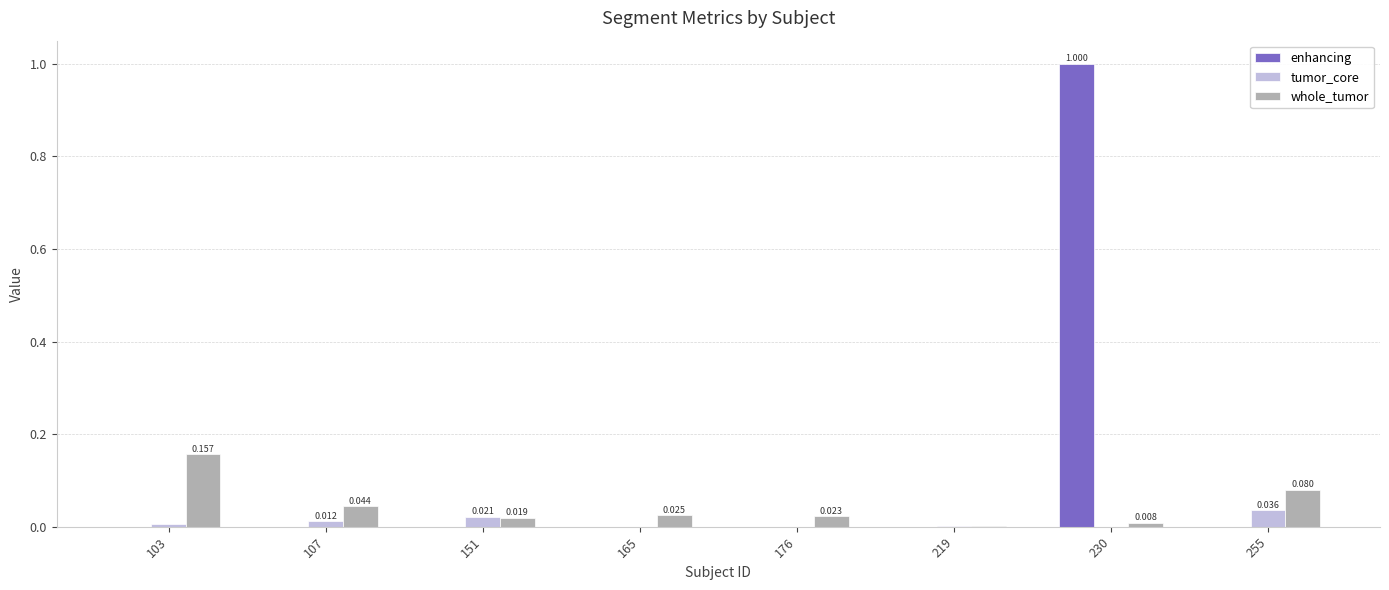

How many data points does each series have?

8